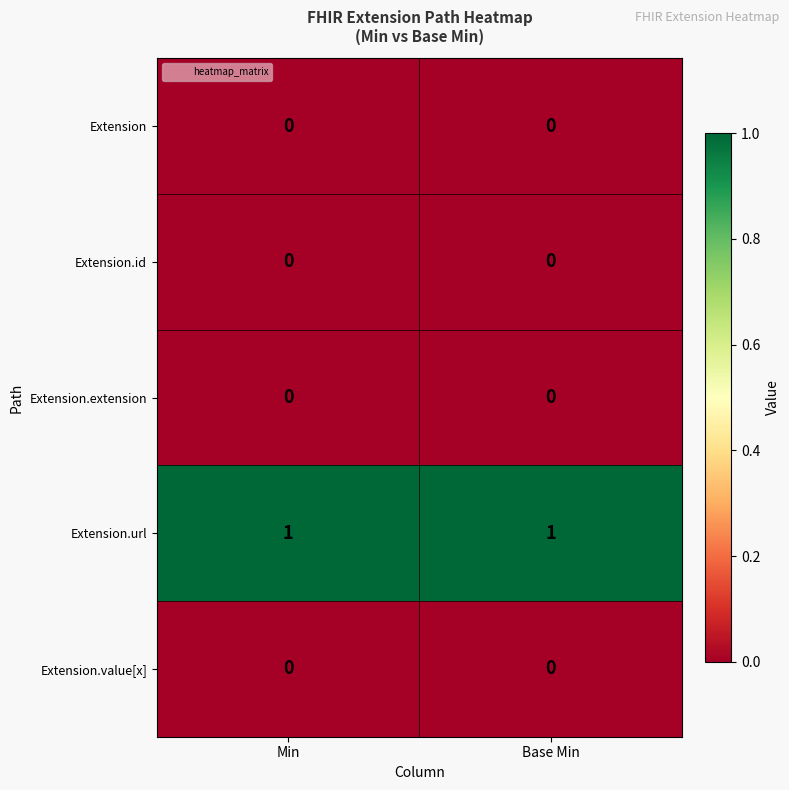

Which series has the largest total across all categories?

Extension.url